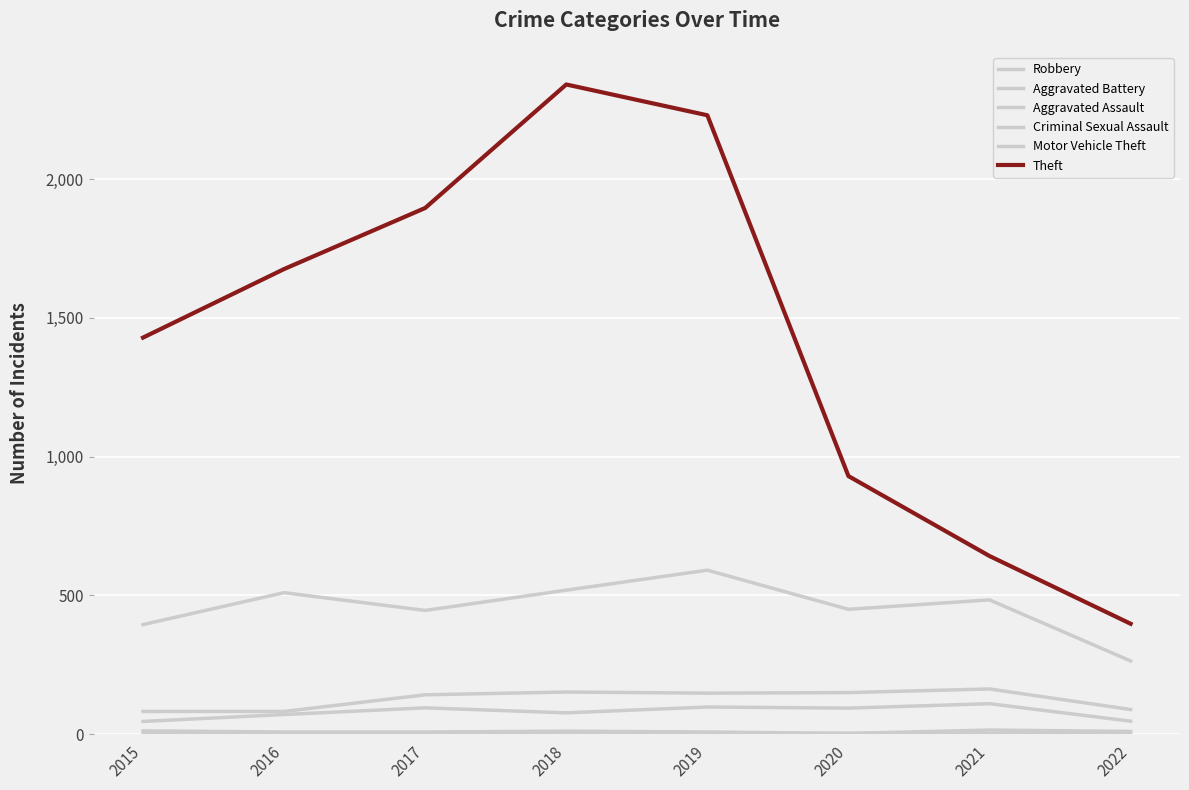

Which series has the largest total across all categories?

Theft